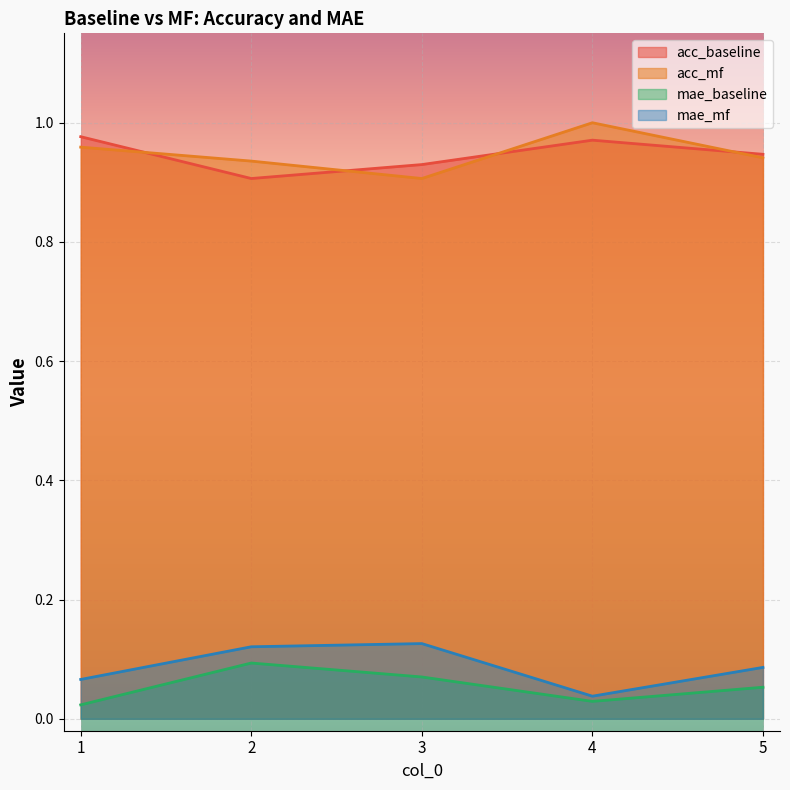

Count the acc_mf values in the range 0 to 1.

5